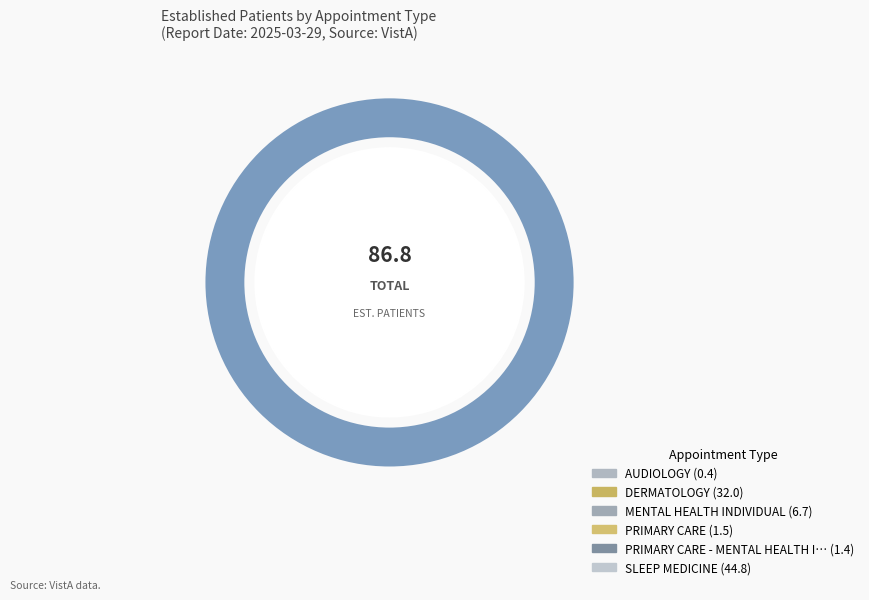

Which slice is the smallest?

AUDIOLOGY